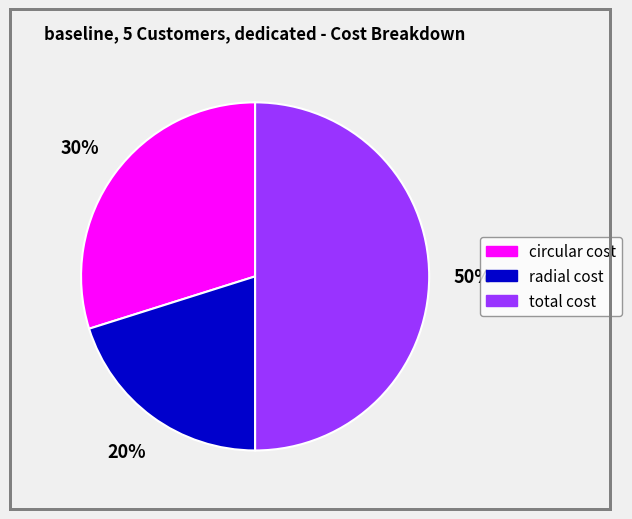

Is it true that radial cost is 20% of the pie?

True